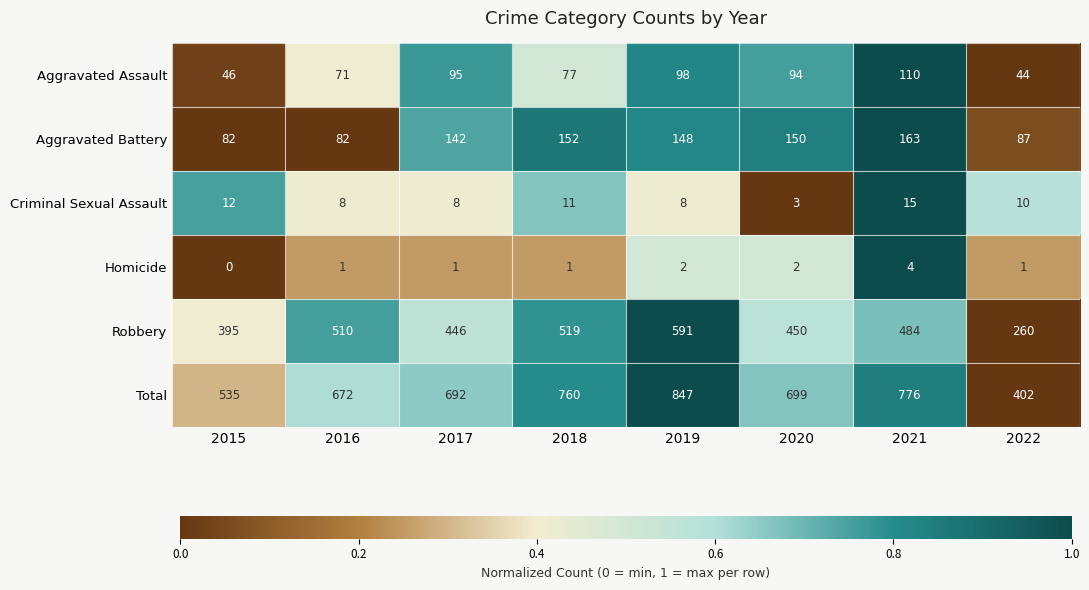

Read the Total value at 2017, to the nearest 50.

700